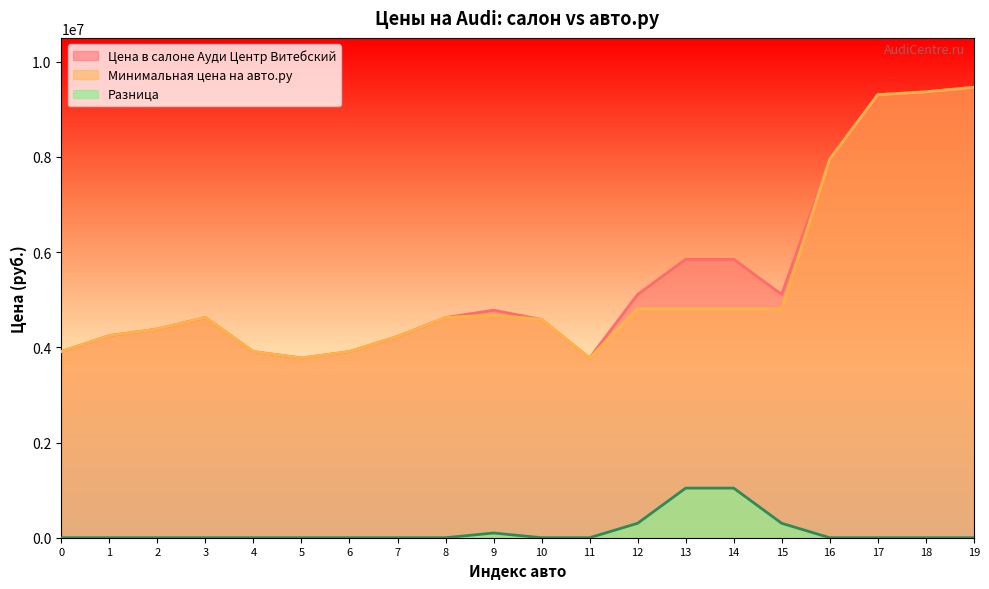

Reading right to left, extract all data points from this chart.

Цена в салоне Ауди Центр Витебский: 9461900	9366500	9306200	7951000	5110100	5849000	5849000	5110100	3775000	4585000	4779000	4626000	4228000	3910000	3775000	3910000	4626000	4384000	4246000	3910000
Минимальная цена на авто.ру: 9461900	9366500	9306200	7951000	4807000	4807000	4807000	4807000	3775000	4585000	4680000	4626000	4228000	3910000	3775000	3910000	4626000	4384000	4246000	3910000
Разница: 0	0	0	0	303100	1042000	1042000	303100	0	0	99000	0	0	0	0	0	0	0	0	0